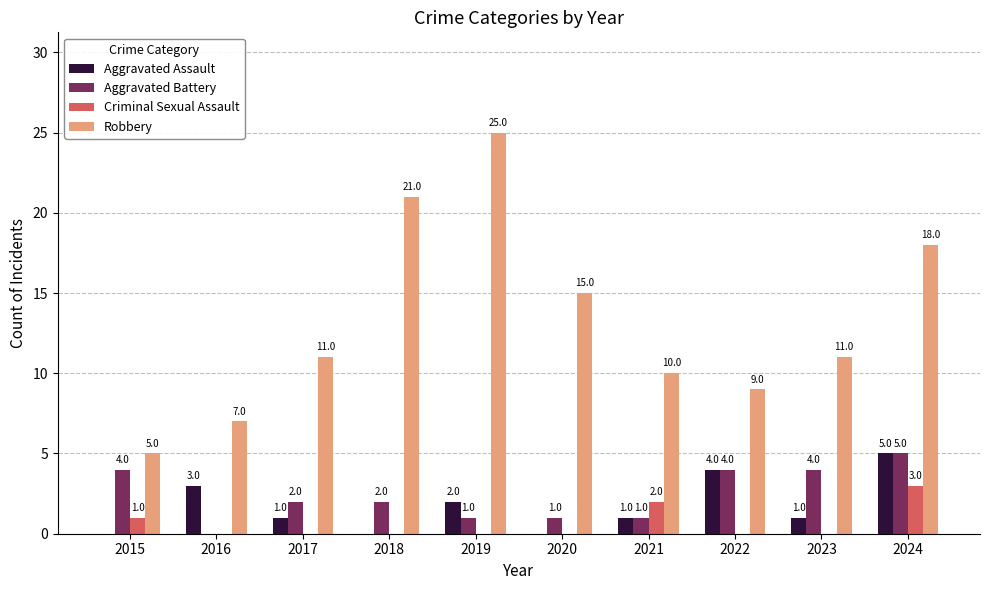

Is the value of Criminal Sexual Assault at 2021 greater than the value of Aggravated Assault at 2017?

Yes